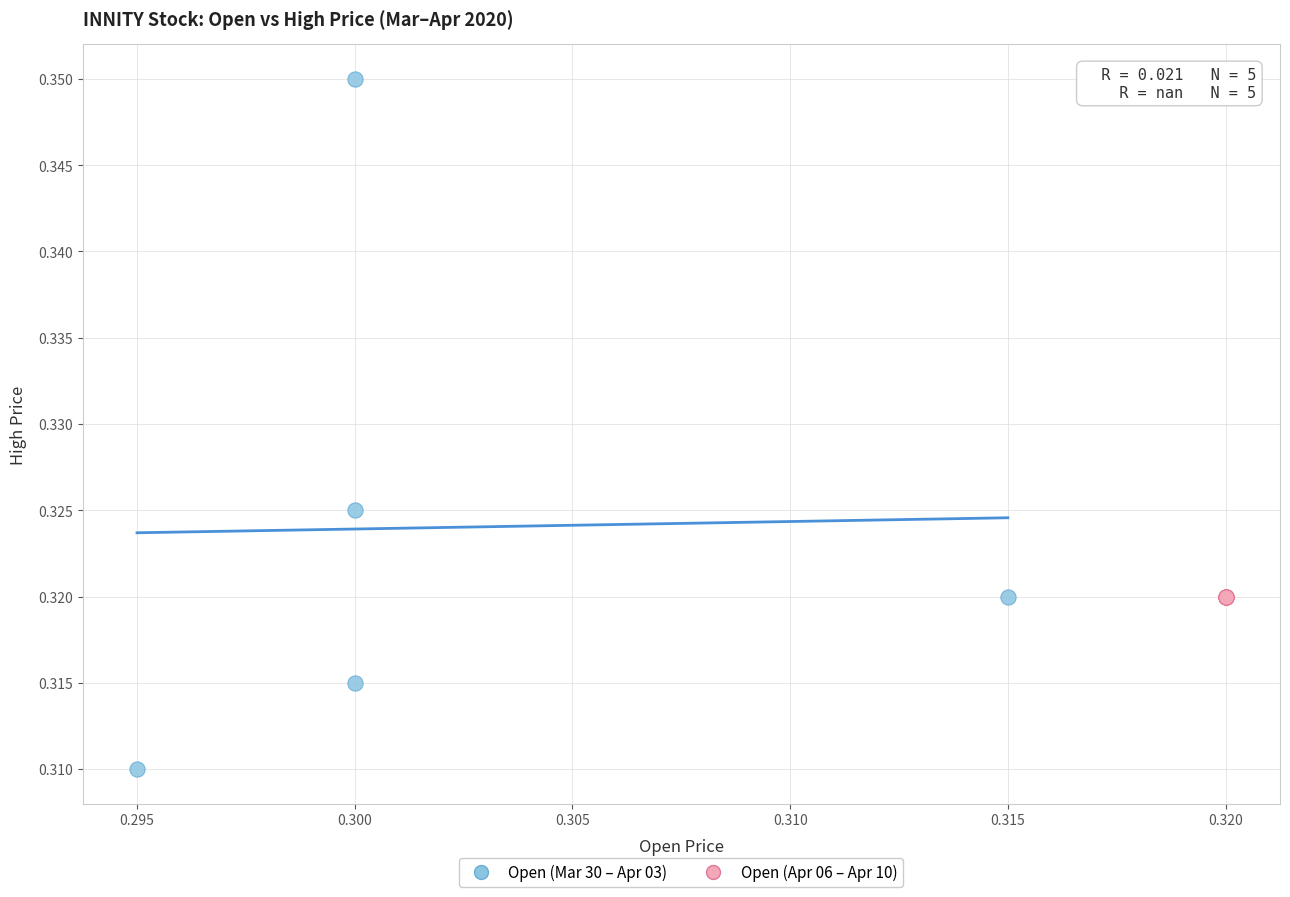

Which series reaches the minimum Y coordinate?

Open (Mar 30 – Apr 03)